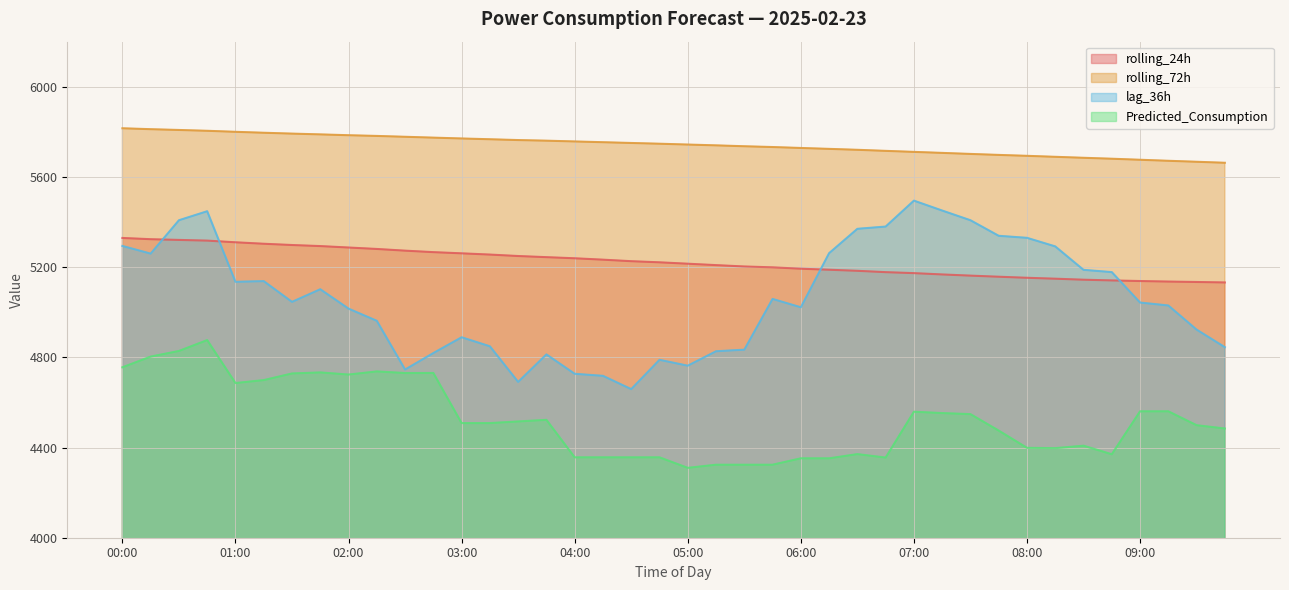

What is the difference between the second highest and second lowest values in the lag_36h series?

760.0